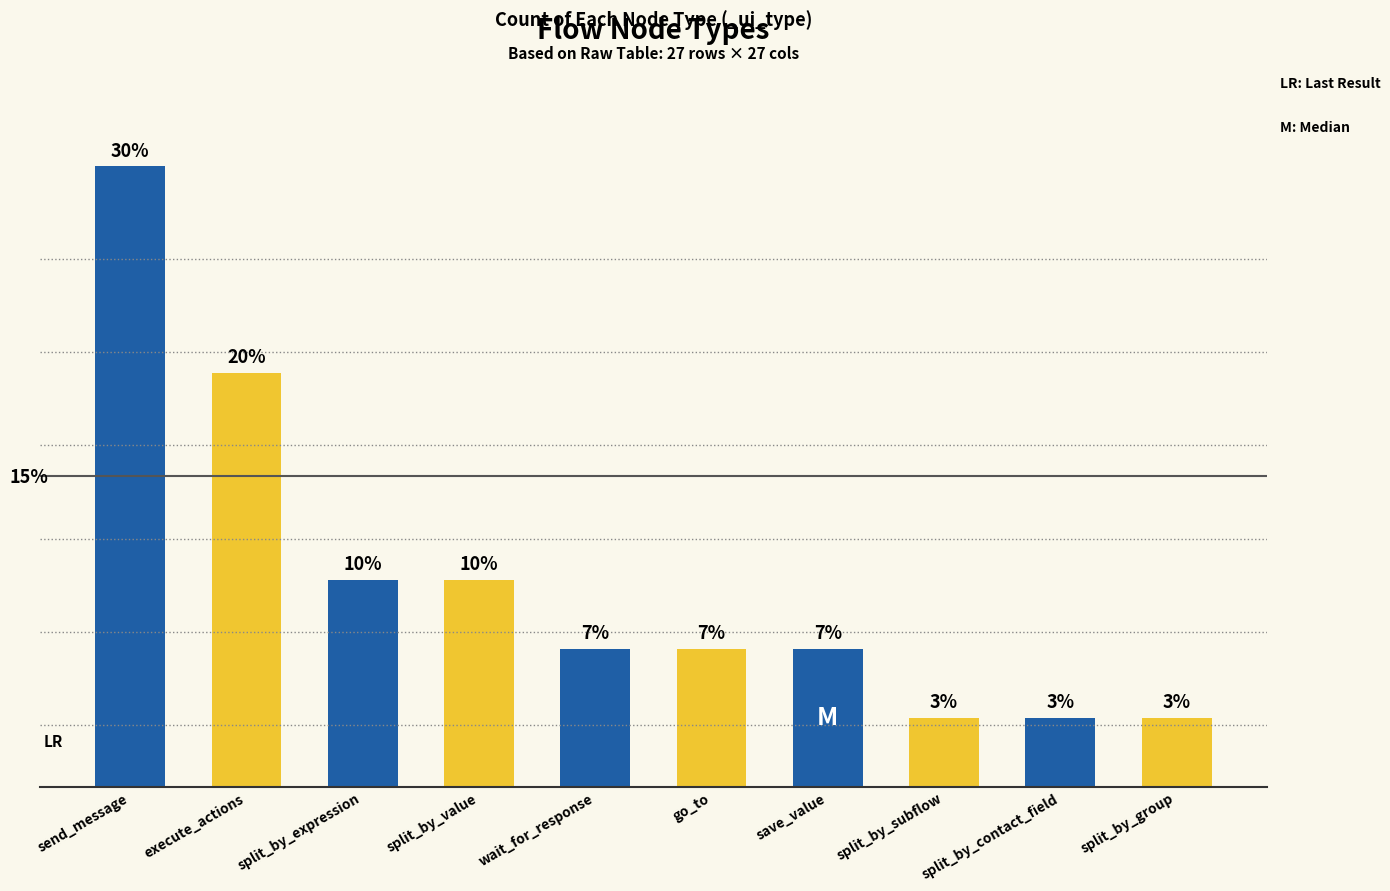

Does the chart contain any negative values?

No